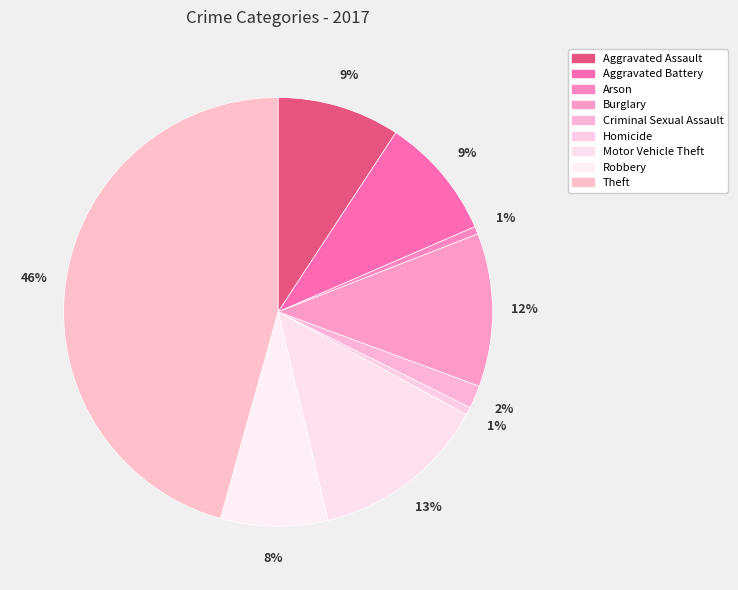

Does Theft represent more than half of the total?

No